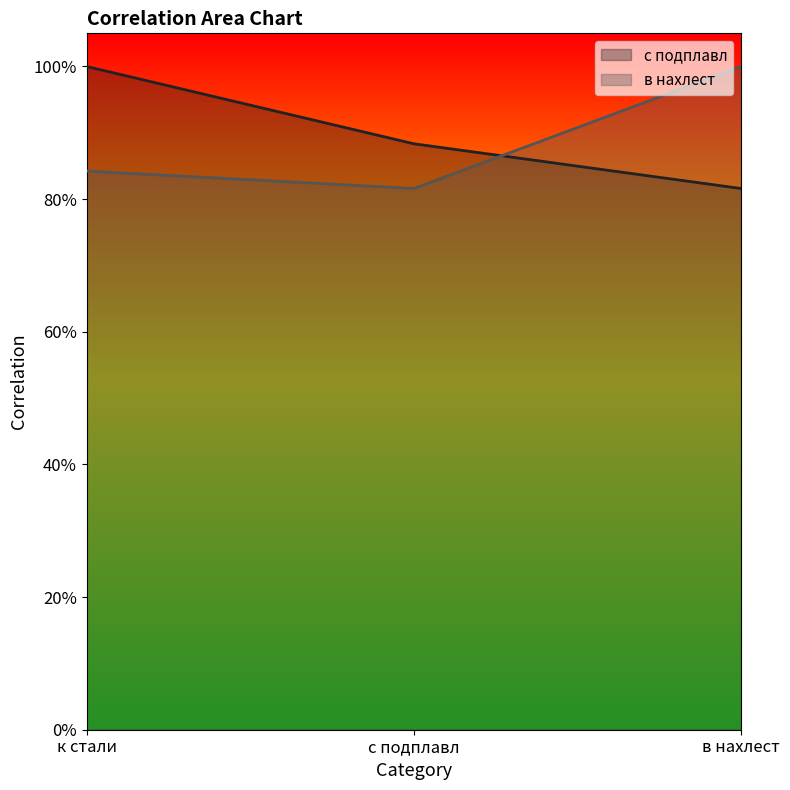

The value of с подплавл at в нахлест is 0.8. True or false?

True